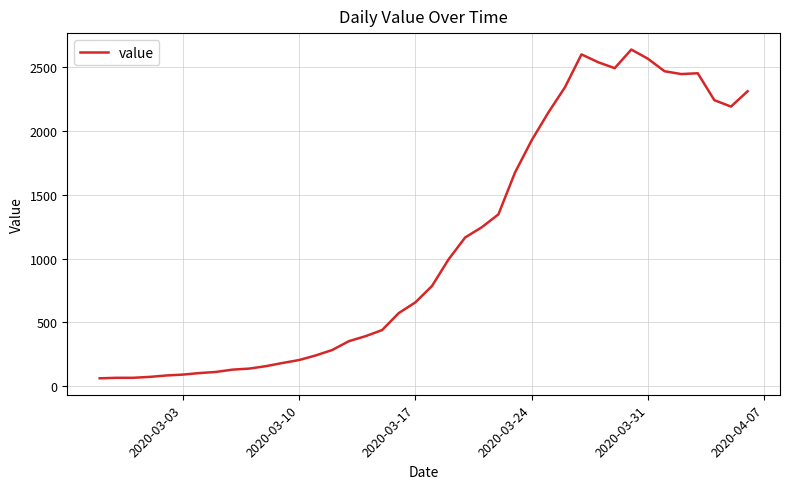

What is the smallest value displayed?

61